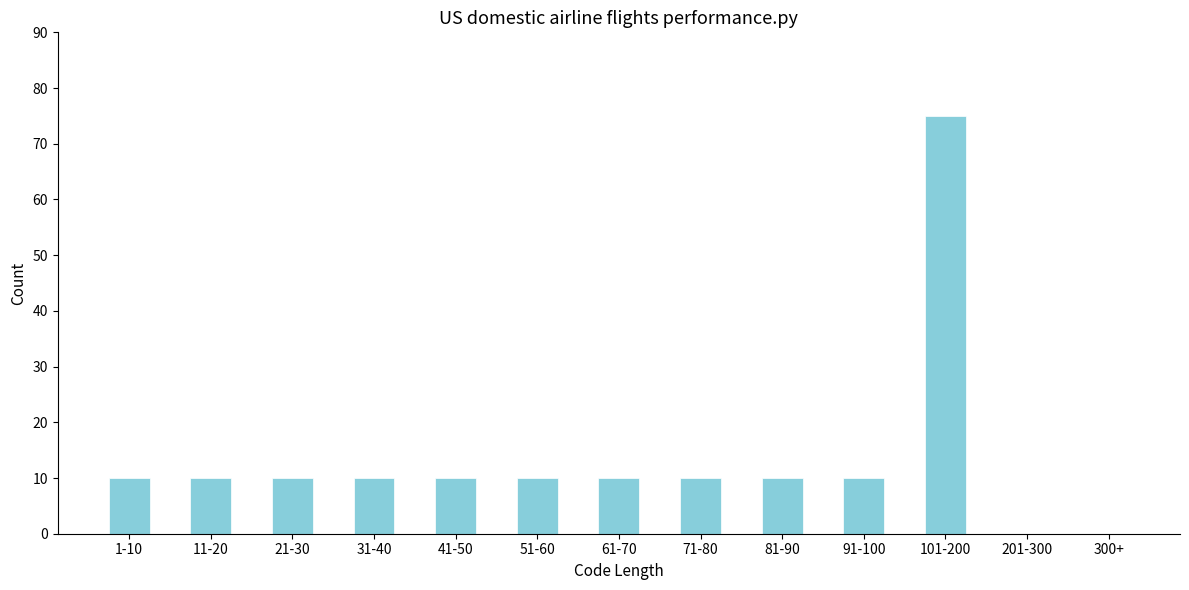

Reading right to left, transcribe all the data shown in this chart.

300+=0	201-300=0	101-200=75	91-100=10	81-90=10	71-80=10	61-70=10	51-60=10	41-50=10	31-40=10	21-30=10	11-20=10	1-10=10